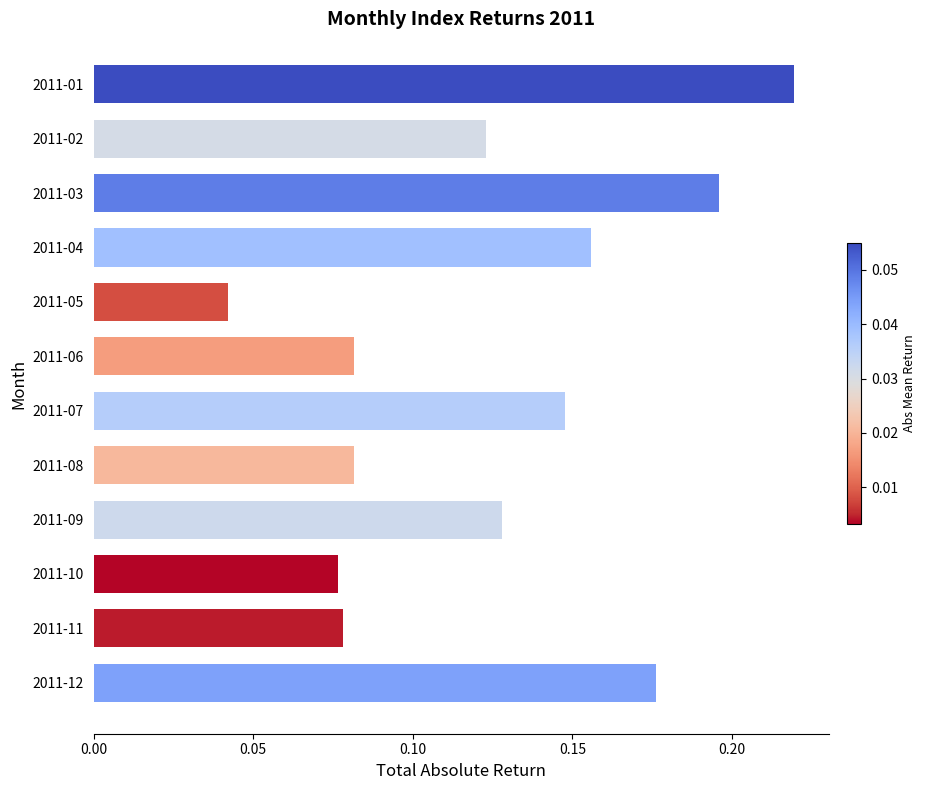

Is it true that the value at 2011-12 is 0.3?

False